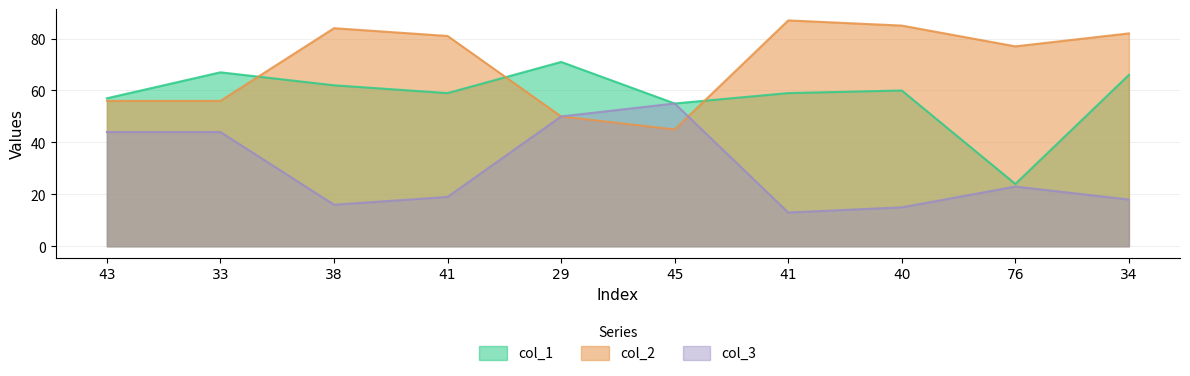

How many intersections are there between col_3 and col_2?

1